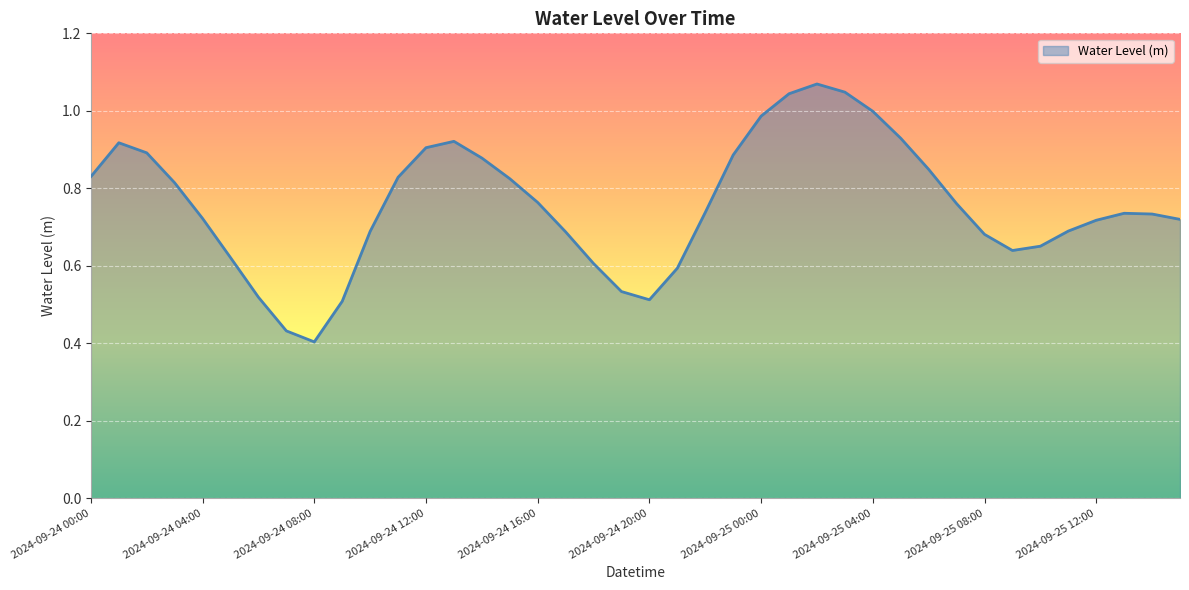

Reading left to right, list all the values displayed in this chart.

2024-09-24 00:00=0.8	2024-09-24 01:00=0.9	2024-09-24 02:00=0.9	2024-09-24 03:00=0.8	2024-09-24 04:00=0.7	2024-09-24 05:00=0.6	2024-09-24 06:00=0.5	2024-09-24 07:00=0.4	2024-09-24 08:00=0.4	2024-09-24 09:00=0.5	2024-09-24 10:00=0.7	2024-09-24 11:00=0.8	2024-09-24 12:00=0.9	2024-09-24 13:00=0.9	2024-09-24 14:00=0.9	2024-09-24 15:00=0.8	2024-09-24 16:00=0.8	2024-09-24 17:00=0.7	2024-09-24 18:00=0.6	2024-09-24 19:00=0.5	2024-09-24 20:00=0.5	2024-09-24 21:00=0.6	2024-09-24 22:00=0.7	2024-09-24 23:00=0.9	2024-09-25 00:00=1.0	2024-09-25 01:00=1.0	2024-09-25 02:00=1.1	2024-09-25 03:00=1.0	2024-09-25 04:00=1.0	2024-09-25 05:00=0.9	2024-09-25 06:00=0.8	2024-09-25 07:00=0.8	2024-09-25 08:00=0.7	2024-09-25 09:00=0.6	2024-09-25 10:00=0.7	2024-09-25 11:00=0.7	2024-09-25 12:00=0.7	2024-09-25 13:00=0.7	2024-09-25 14:00=0.7	2024-09-25 15:00=0.7